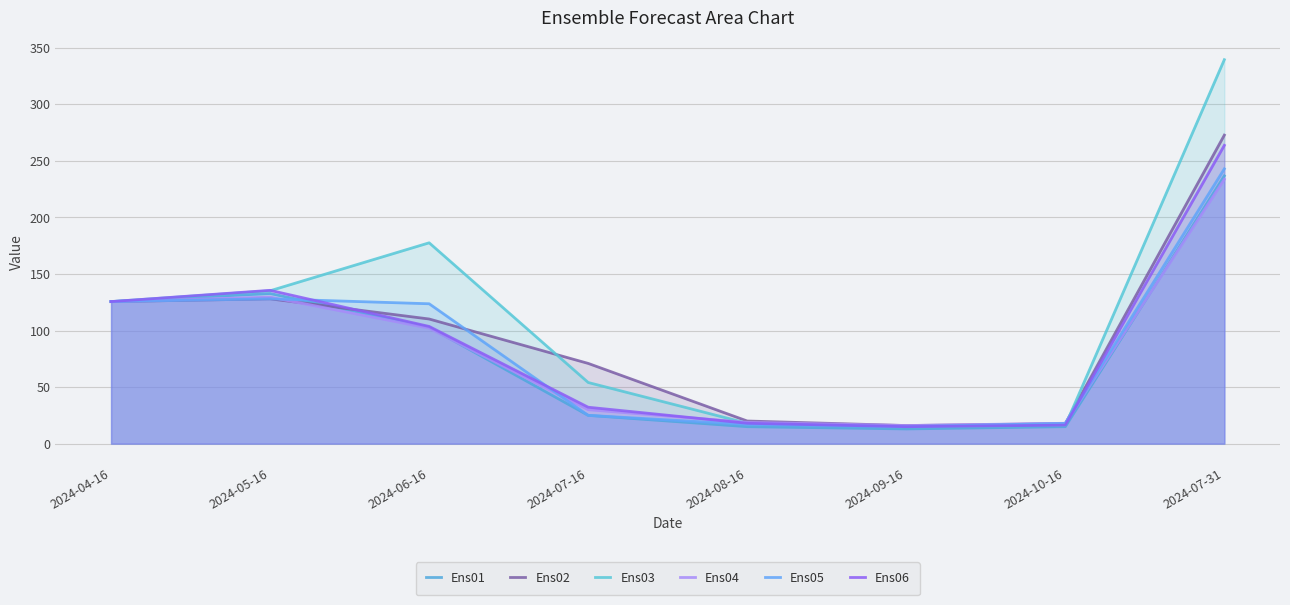

Does the chart display data point markers on the line(s)?

No